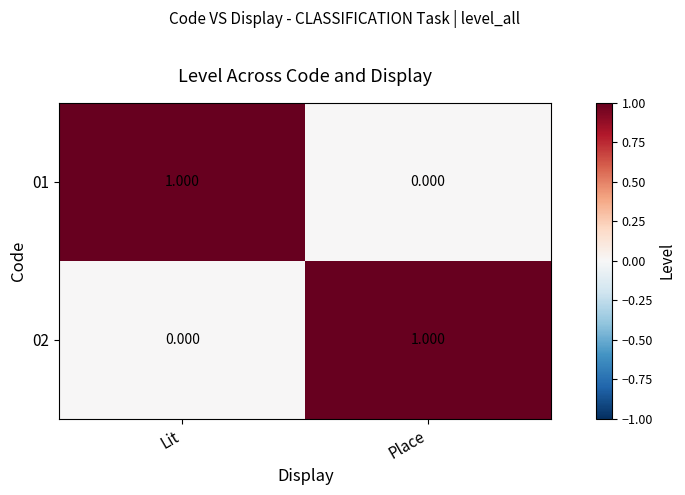

At which label does 02 reach its peak?

Place